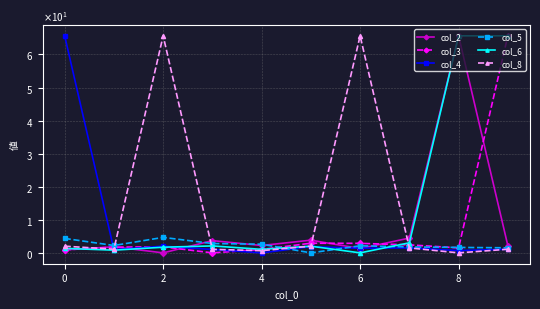

What are all the series names shown in the legend?

col_2, col_3, col_4, col_5, col_6, col_8